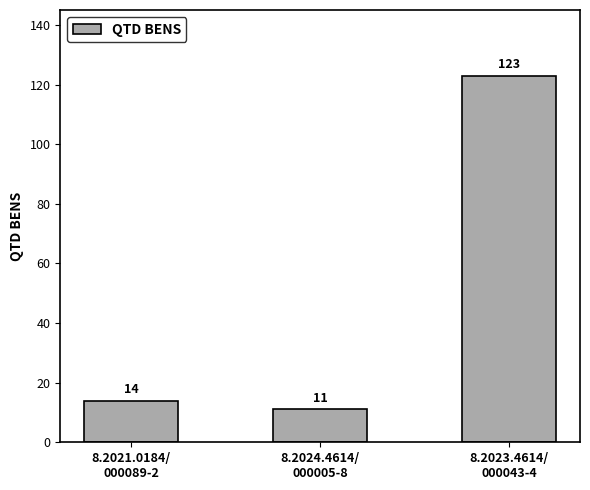

What is the sum of all values?

148